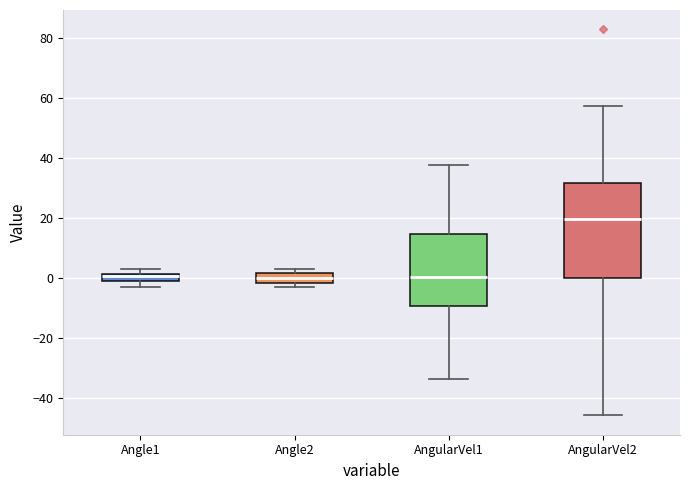

Which box is the tallest, from its lower edge to its upper edge?

AngularVel2